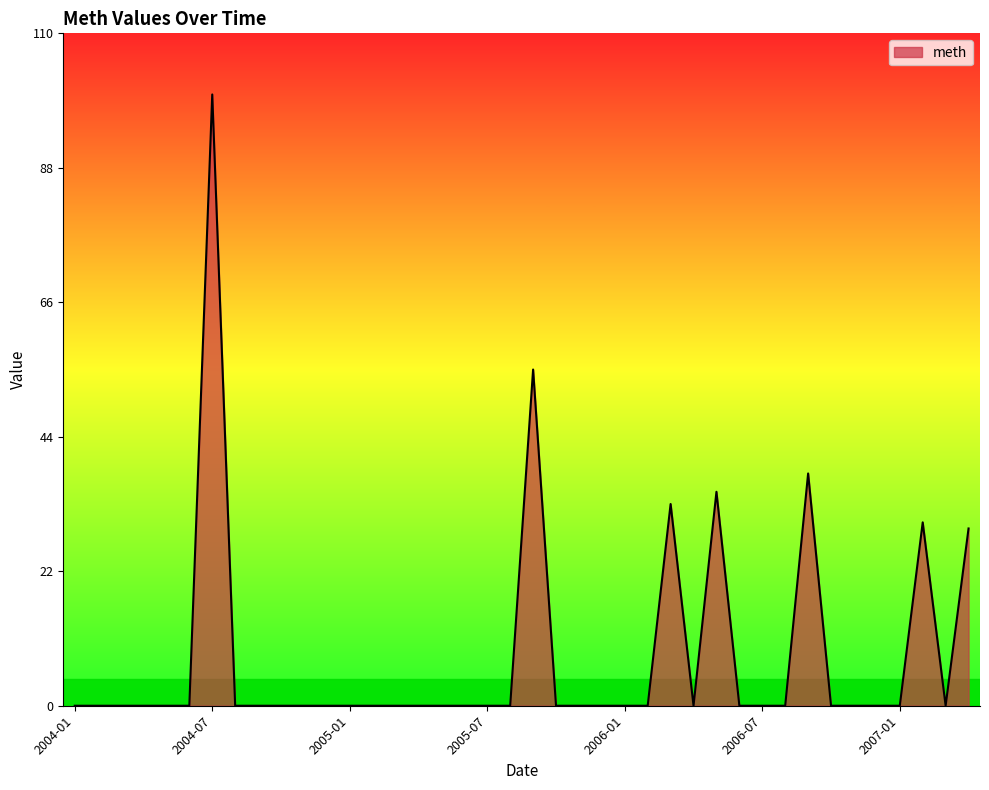

What is the difference between the maximum and minimum values?

100